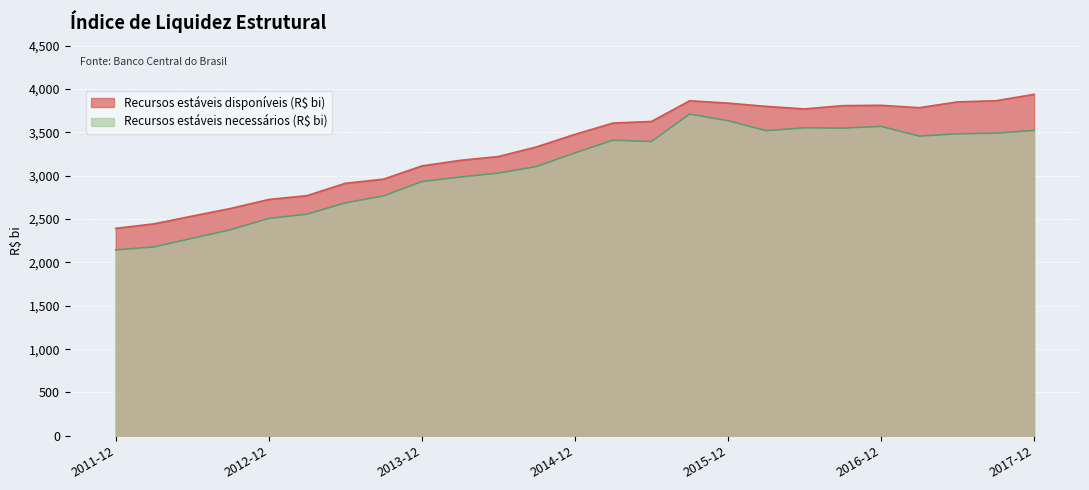

What is the difference between the highest and lowest values at 2015-09?

152.9